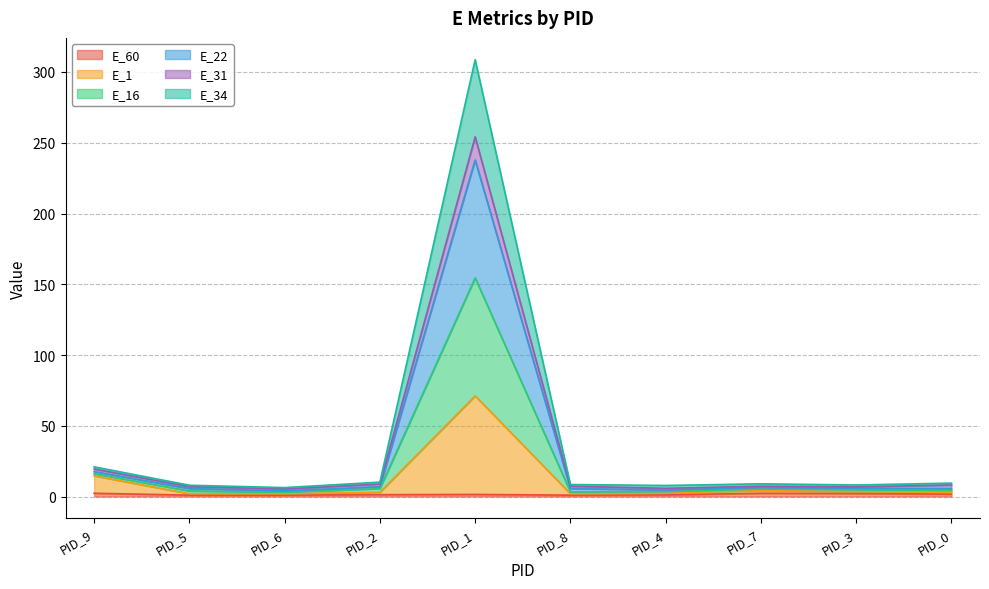

Which series has the largest total across all categories?

E_16